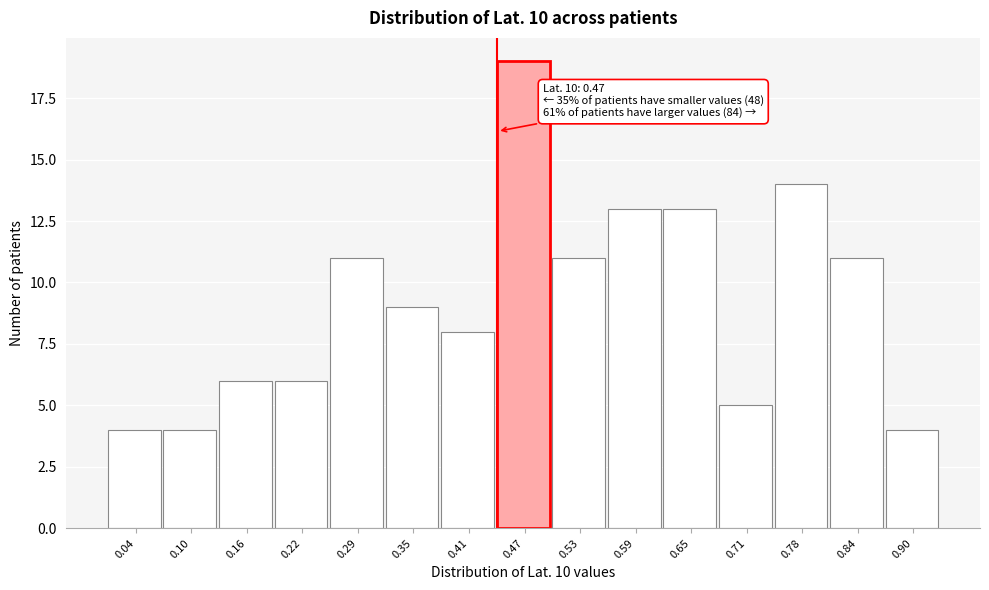

Reading right to left, extract all data points from this chart.

4	11	14	5	13	13	11	19	8	9	11	6	6	4	4